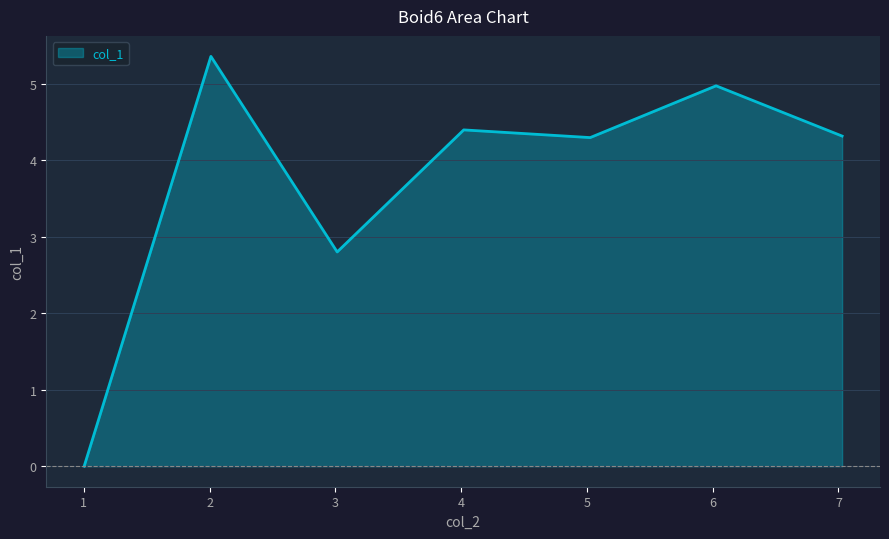

How many positive values are there?

6